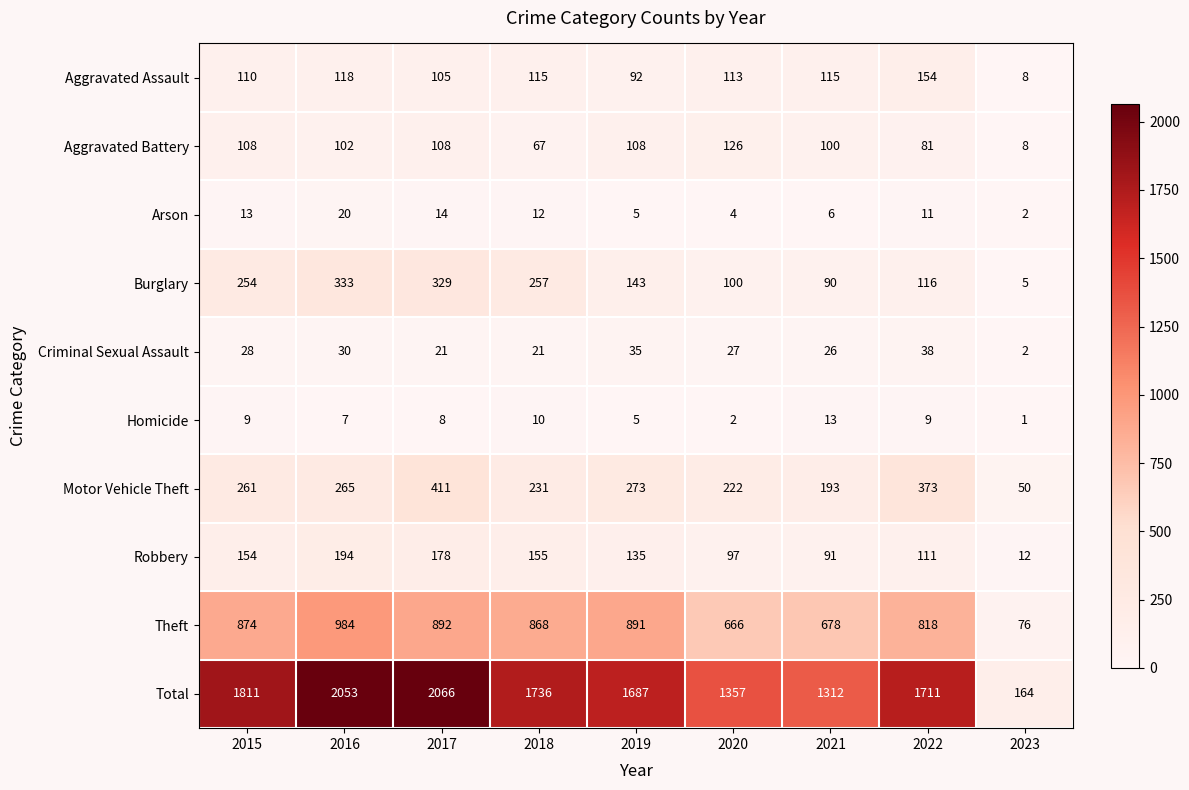

At which label does Arson first exceed 11?

2015